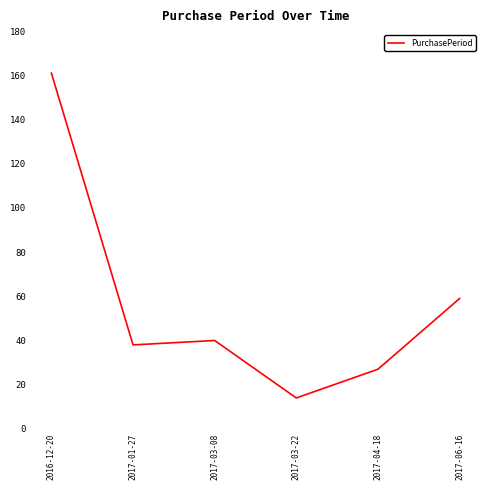

Rank the categories by value from highest to lowest.

2016-12-20, 2017-06-16, 2017-03-08, 2017-01-27, 2017-04-18, 2017-03-22